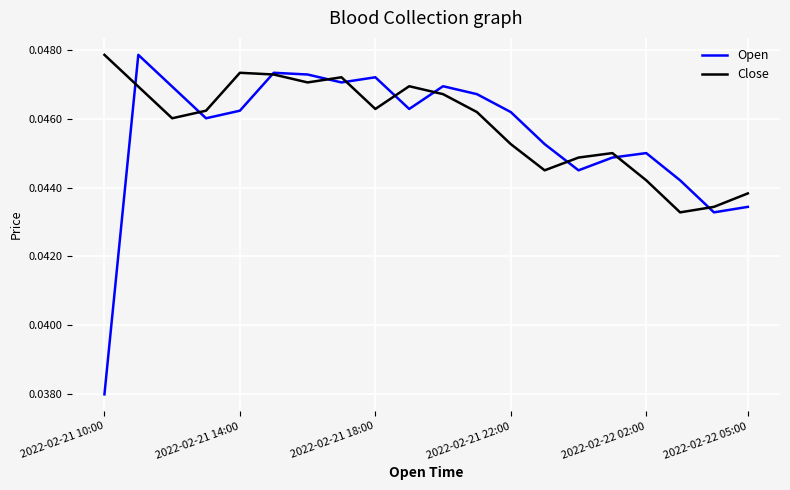

Which series has the widest spread of values?

Open